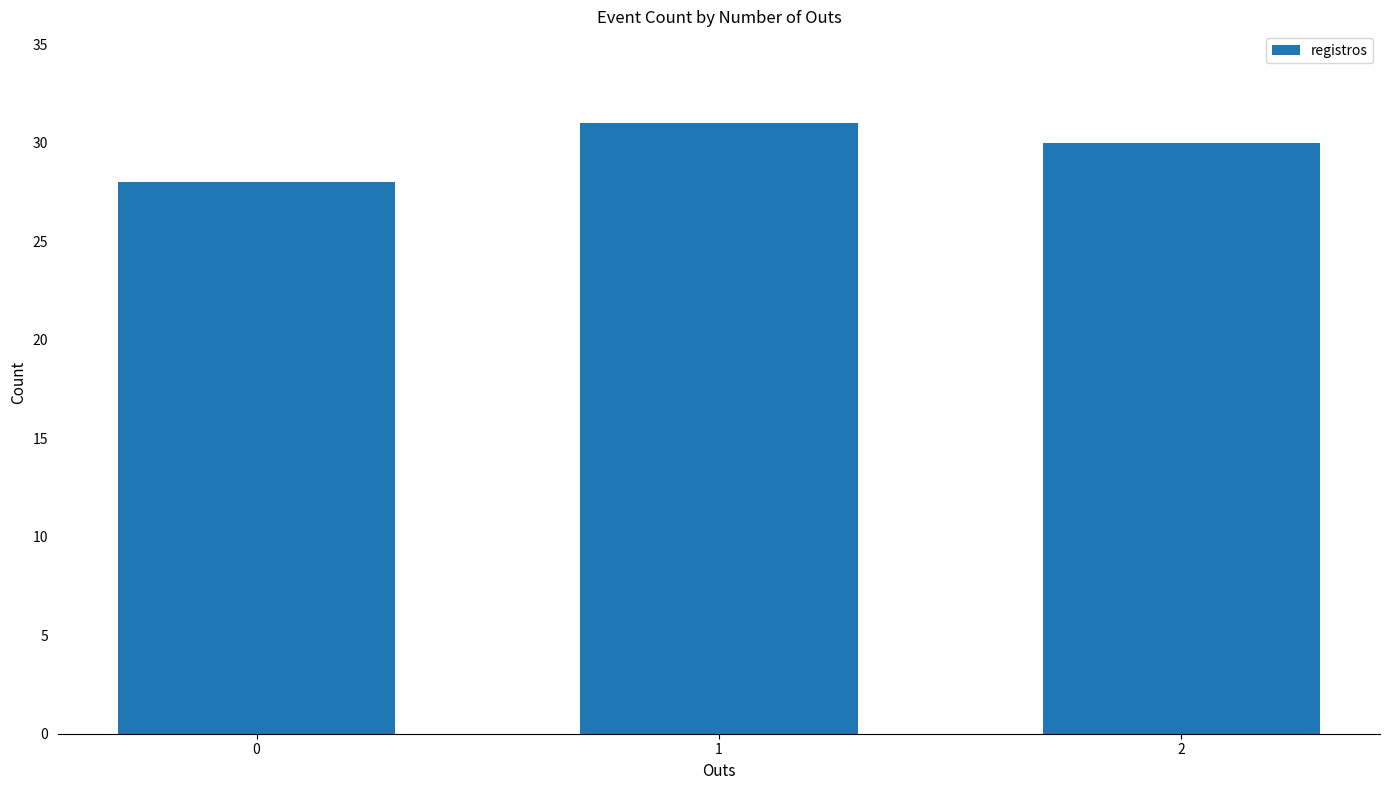

Reading left to right, transcribe all the data shown in this chart.

28	31	30